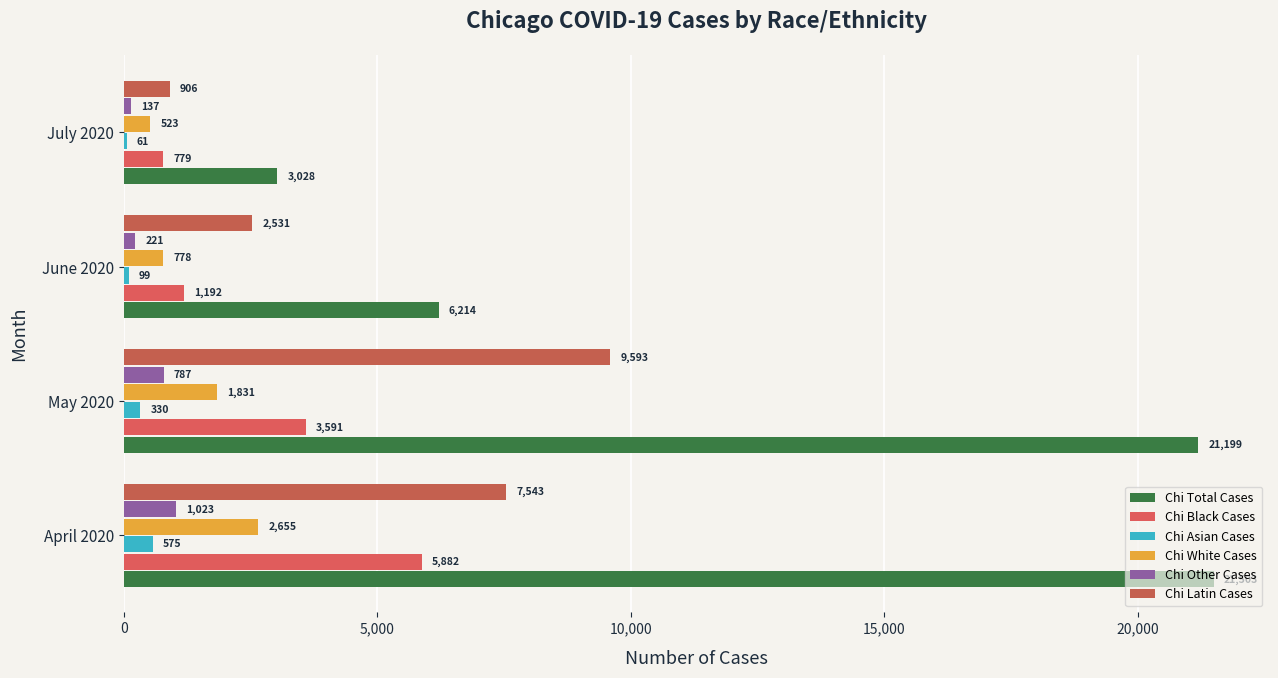

Count the number of categories in the chart.

4